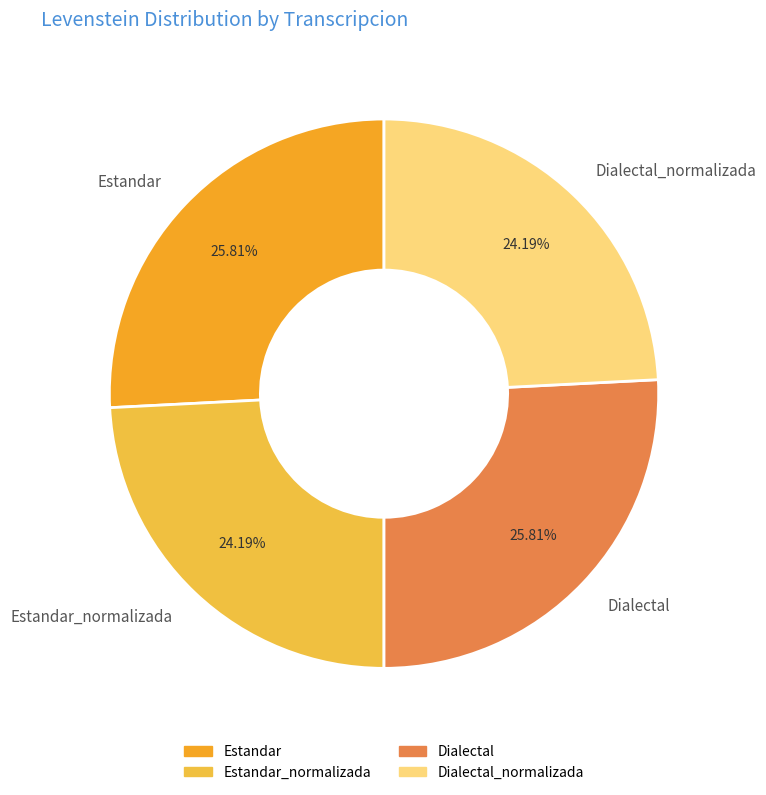

How many slices are in this pie chart?

4